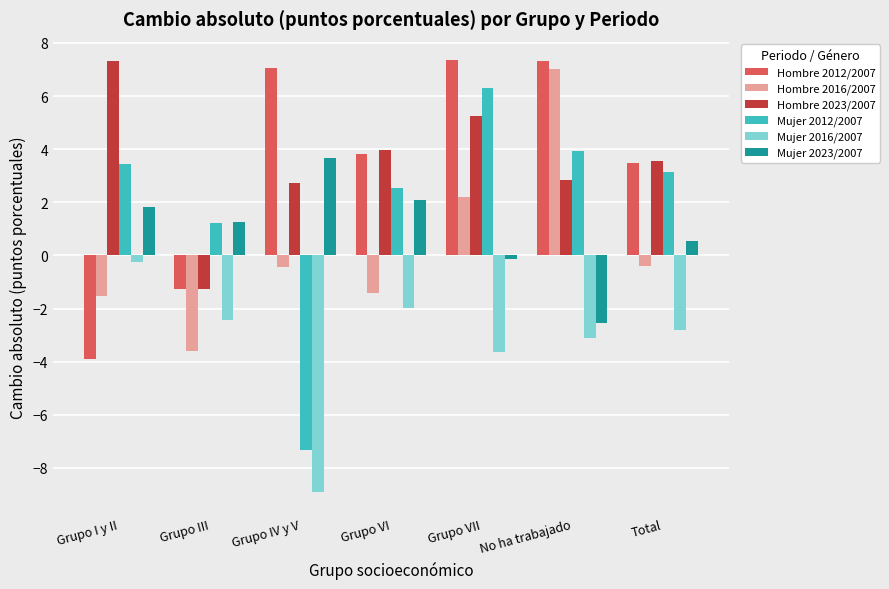

What is the difference between the Mujer 2012/2007 values at Total and Grupo IV y V?

10.5